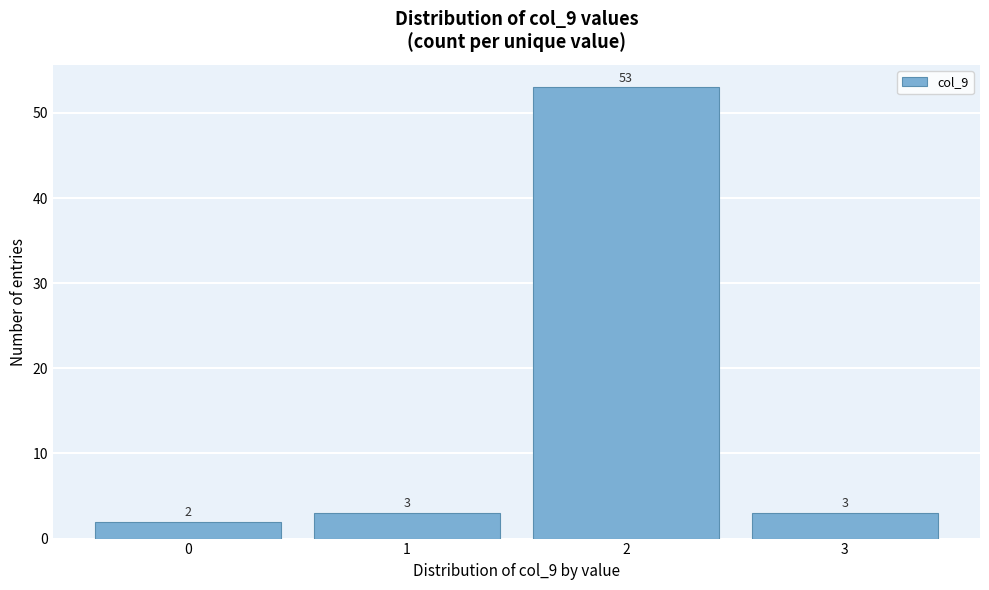

How tall is the bar that spans 2.5 to 3.5 on the x-axis?

3